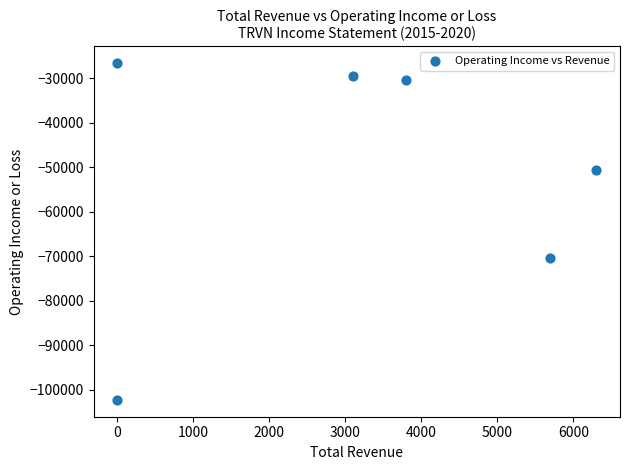

What Y value in the scatter plot is closest to -64450?

-70400